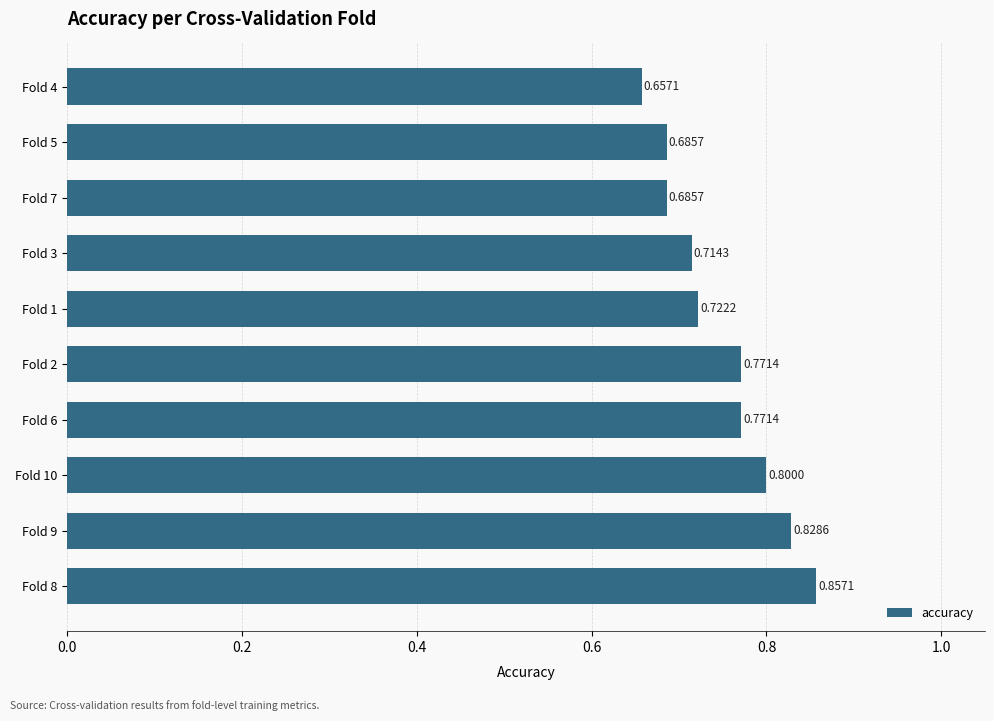

What is the sum of the values at Fold 3 and Fold 7?

1.4